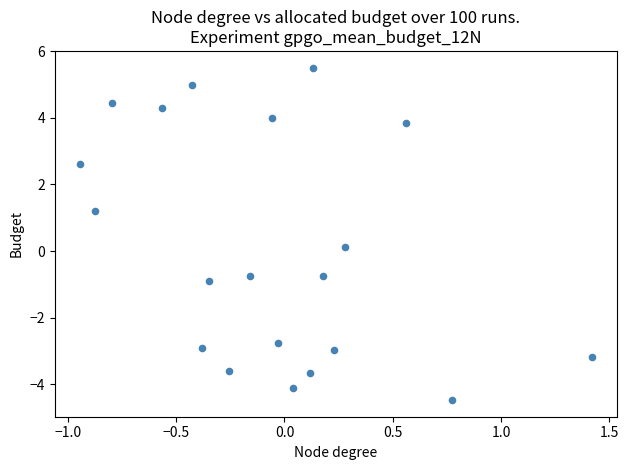

What is the range of X values (max minus min)?

2.4